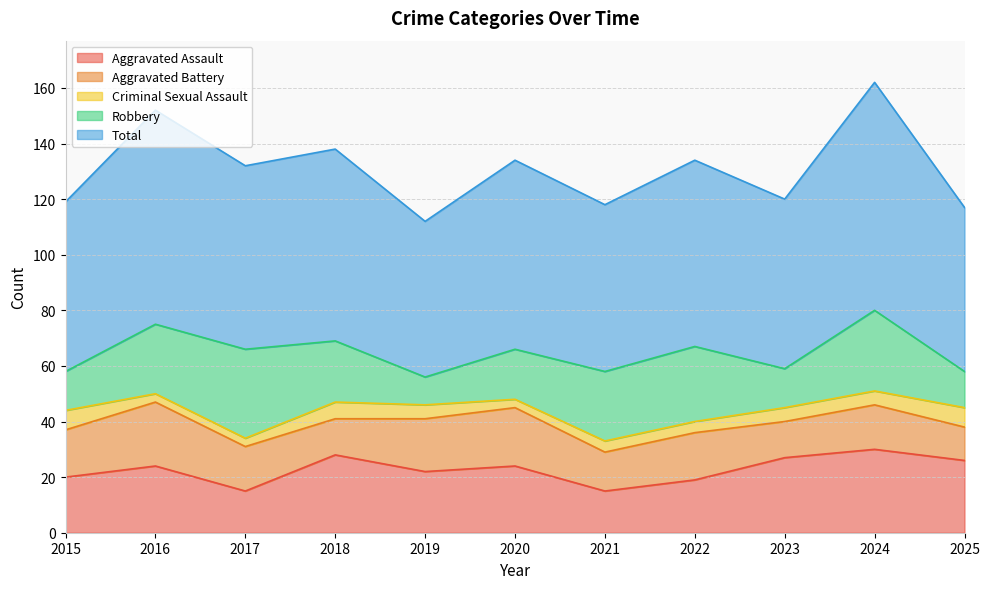

What is the value of the Criminal Sexual Assault point at the 3rd from the left?

3